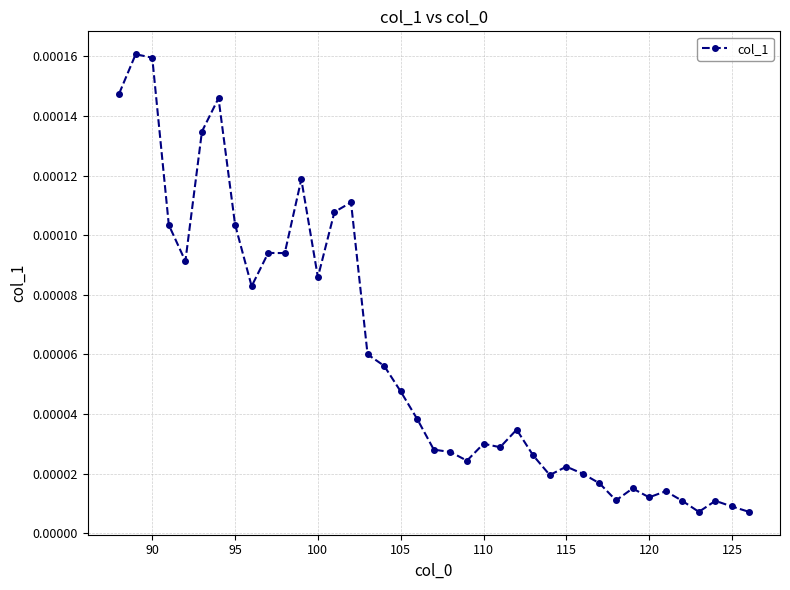

True or false: there are more than 1 points higher than both neighbors.

True